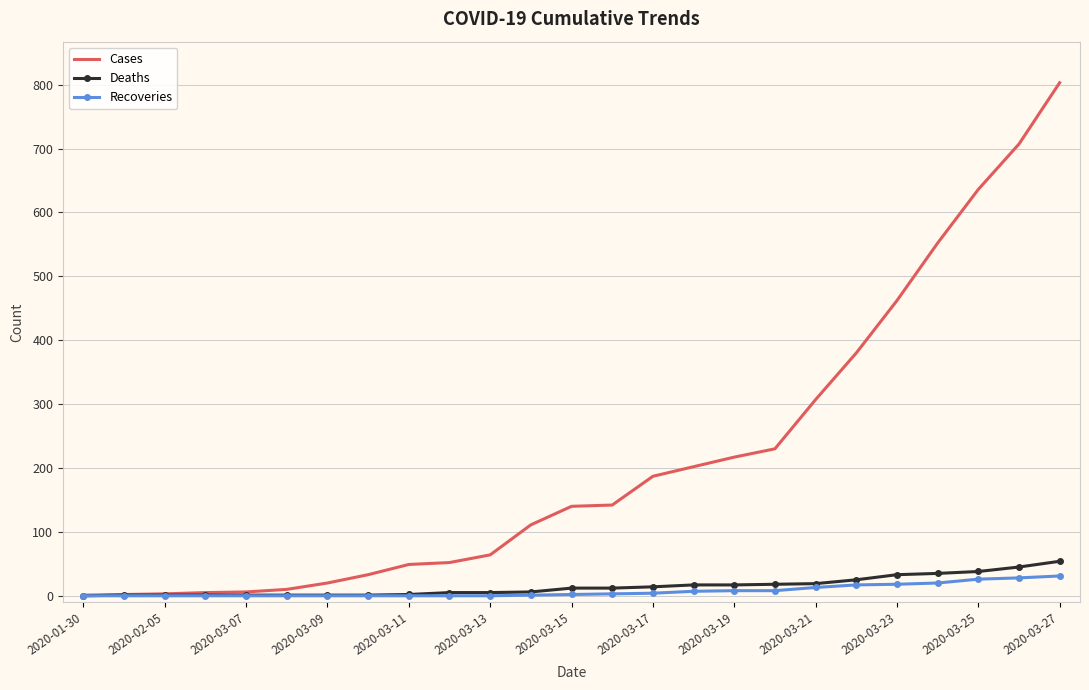

Which series has the largest total across all categories?

Cases